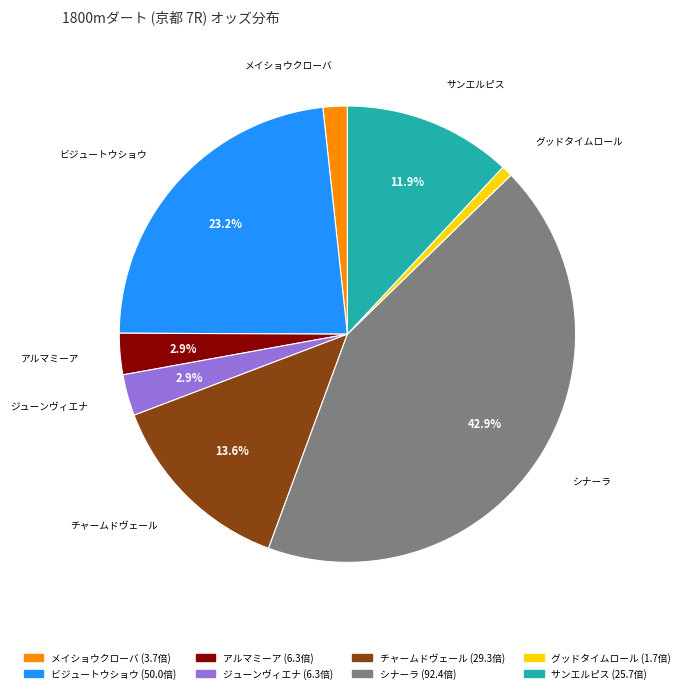

What percentage is the チャームドヴェール slice, to the nearest percent?

14%